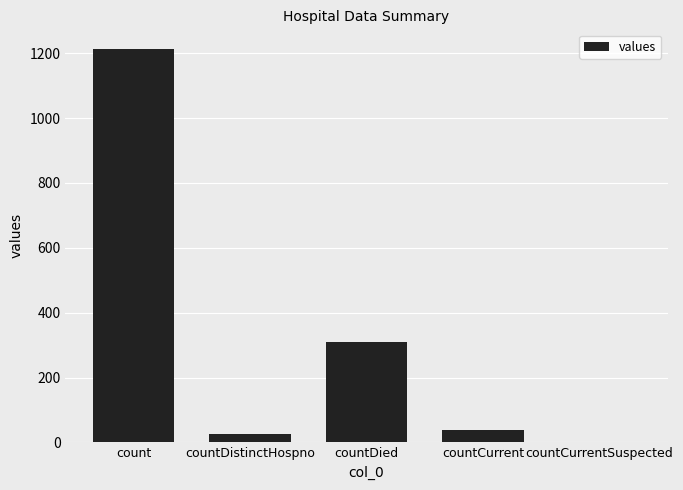

What is the average value?

317